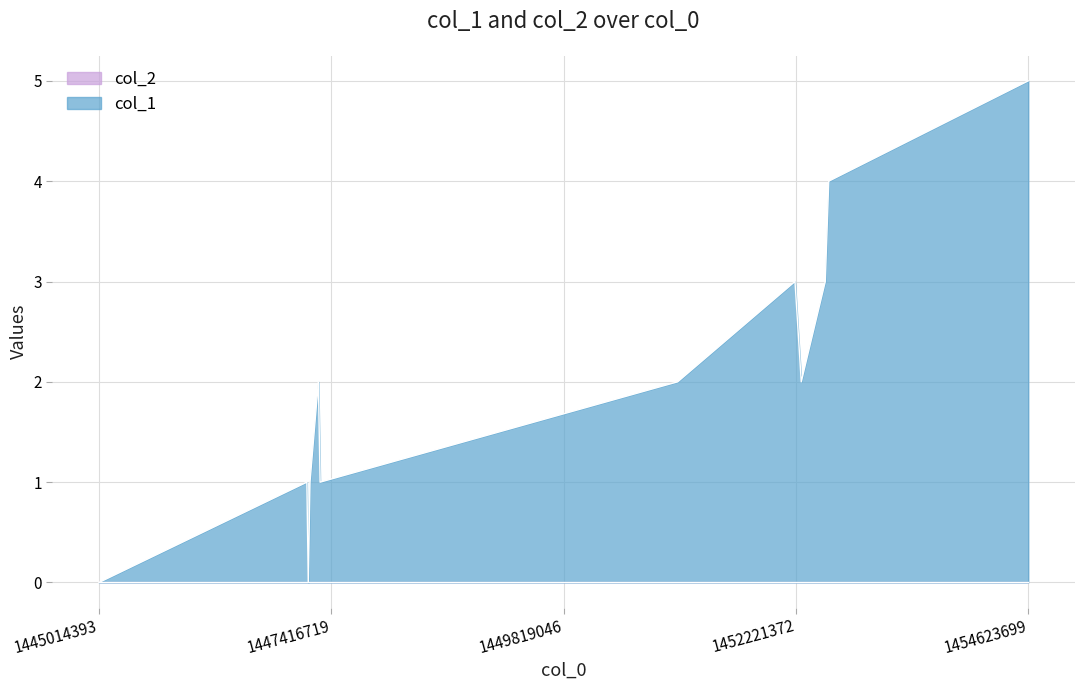

What is the maximum value shown in the chart?

5